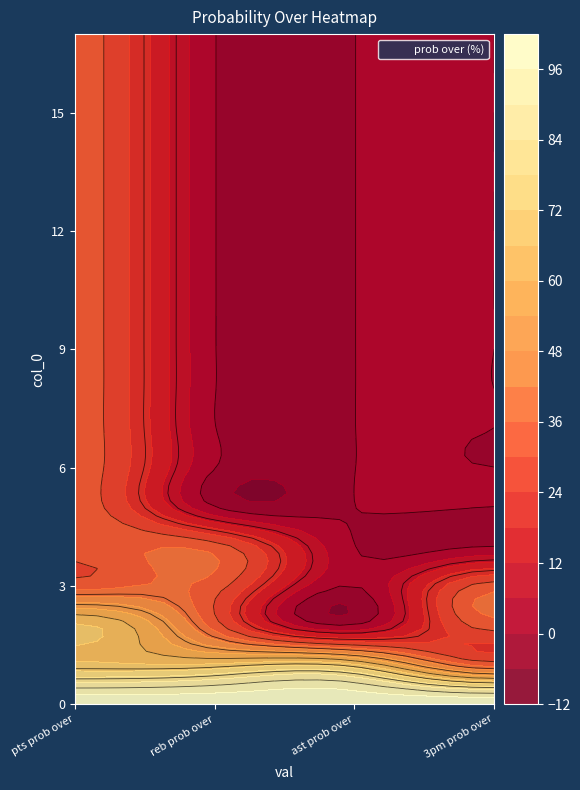

What is the sum of the 0 values at 13 and 6?

66